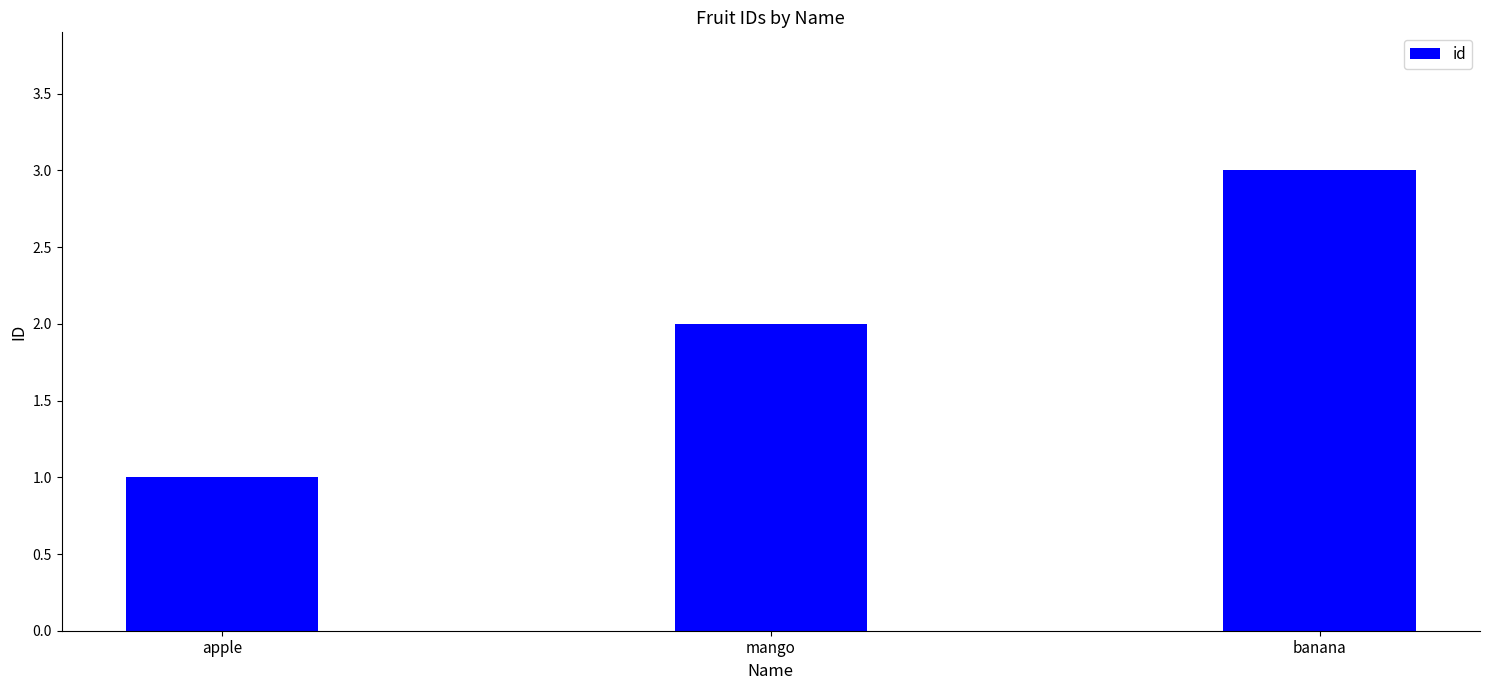

What is the average value?

2